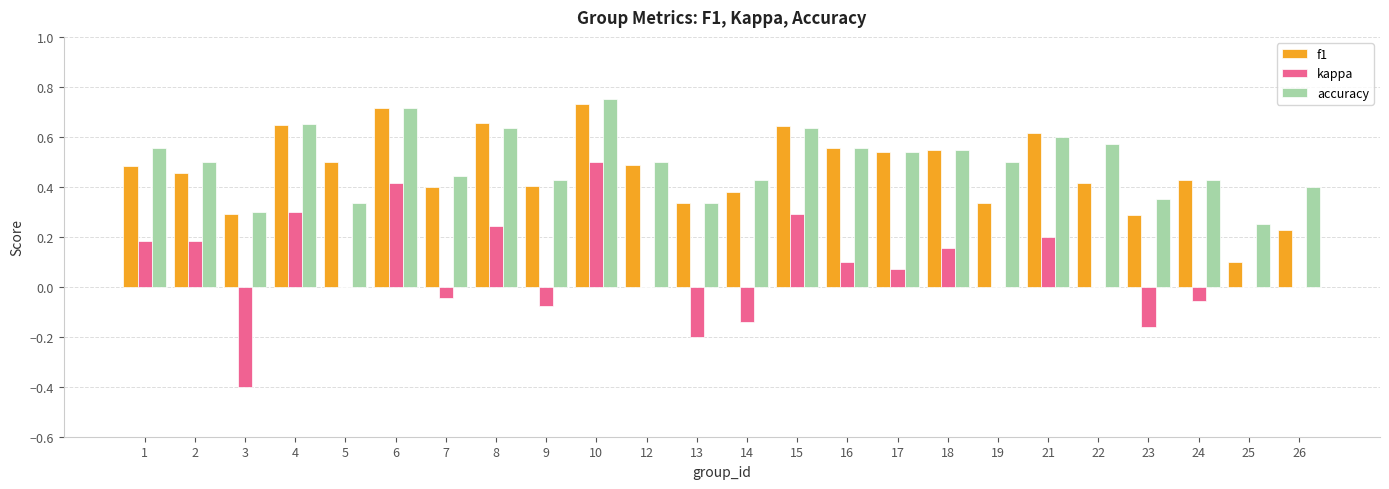

At which label does f1 reach its peak?

10